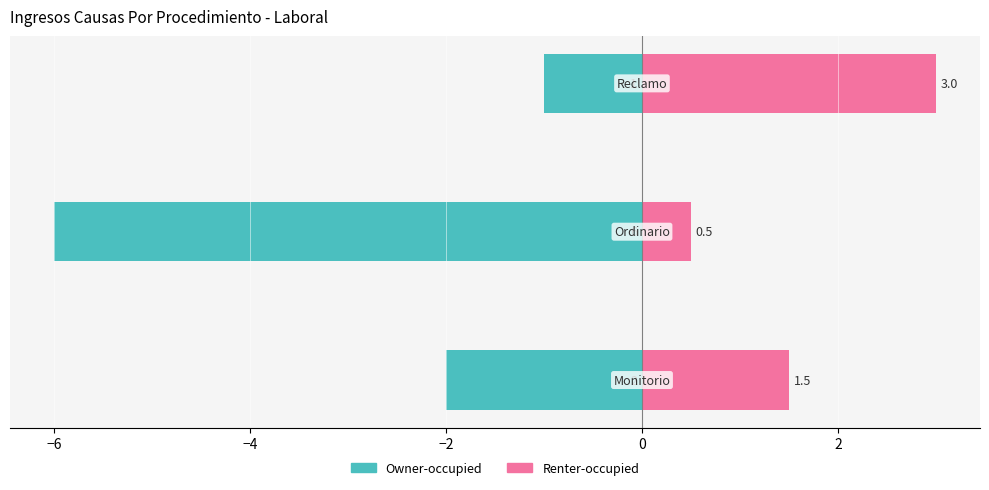

How many groups of bars are there?

3